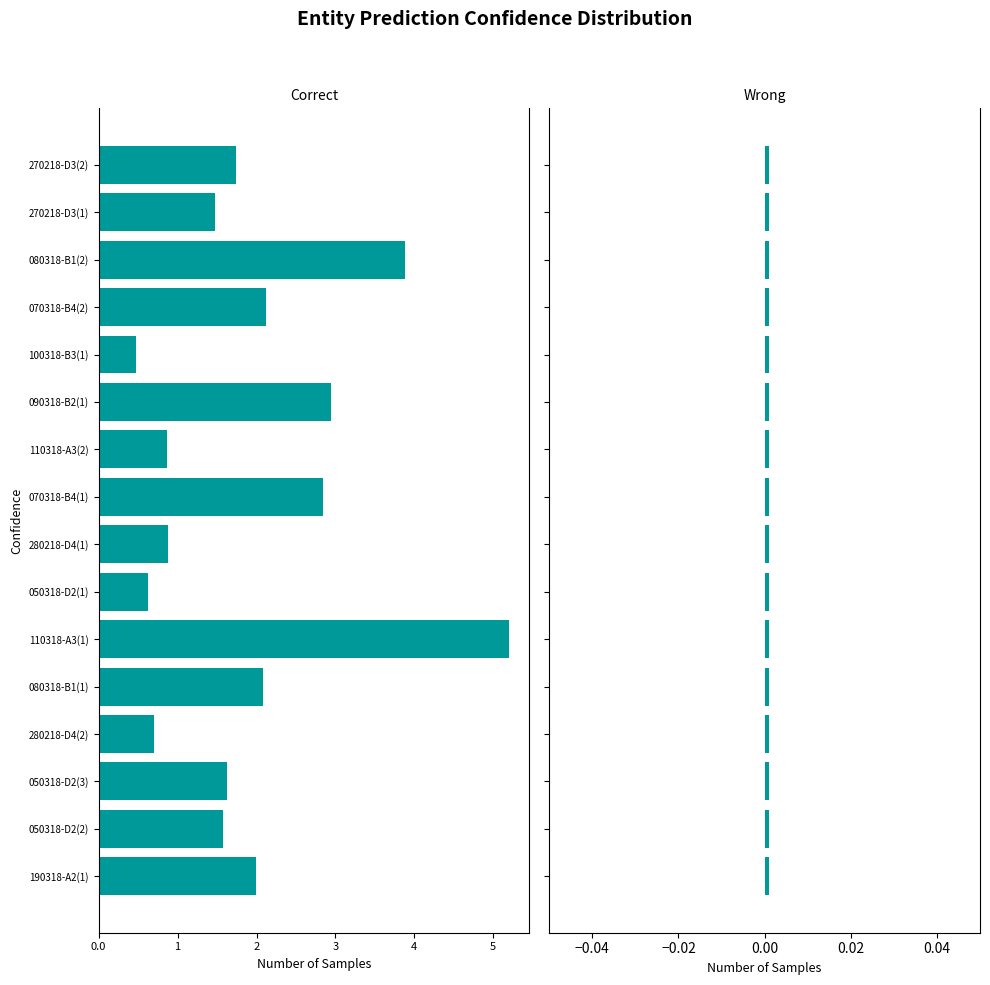

Does the chart contain stacked bars?

No